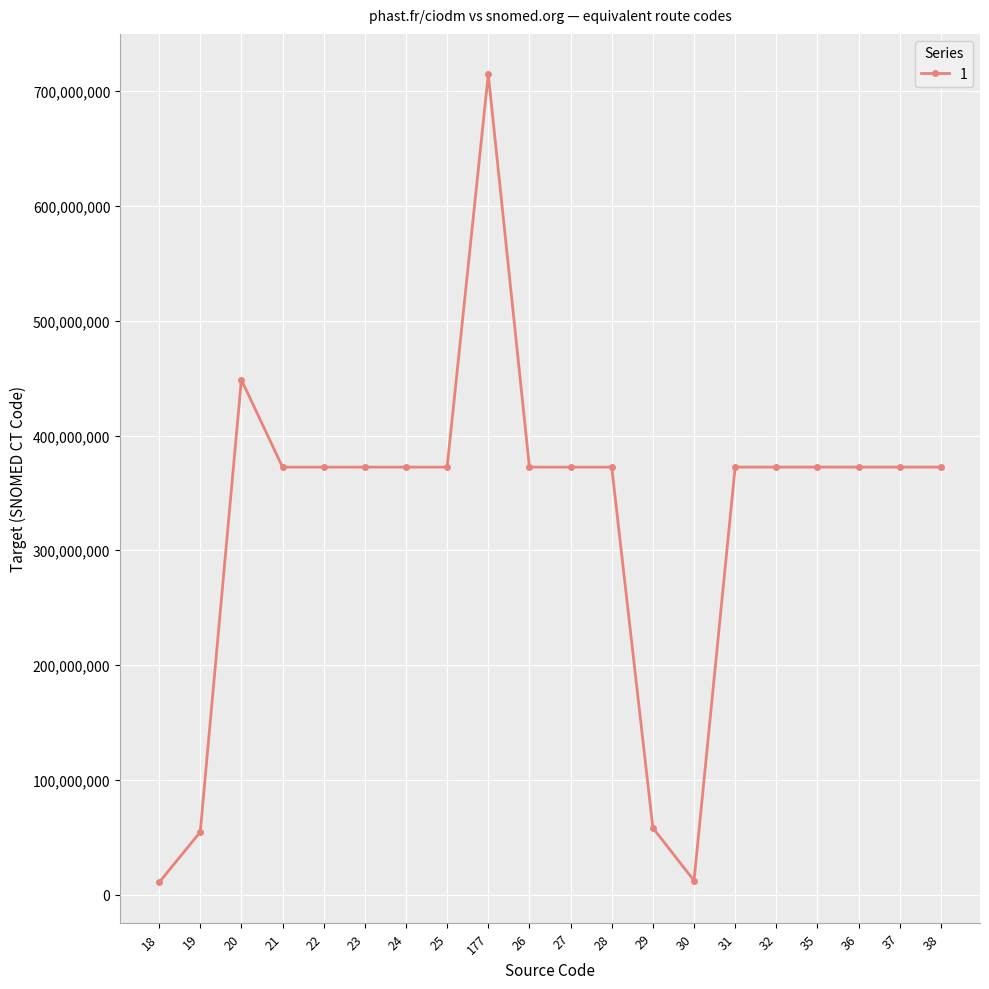

What is the maximum value shown in the chart?

714743009